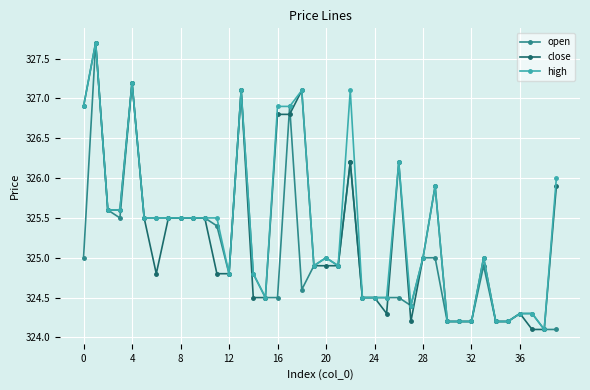

Is this an area chart (filled region under the line)?

No